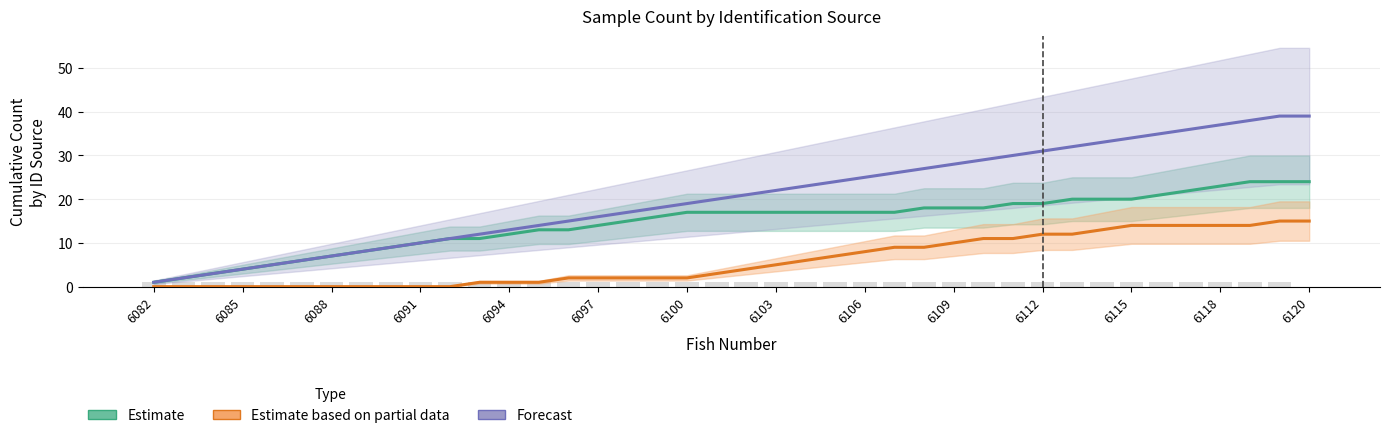

Are the bars horizontal?

No